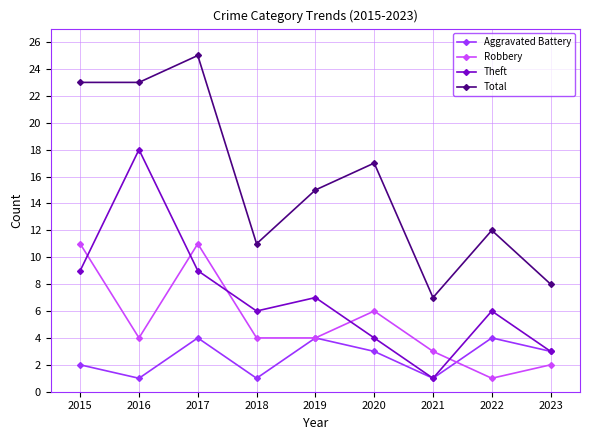

Where is the first local maximum for Aggravated Battery?

2017